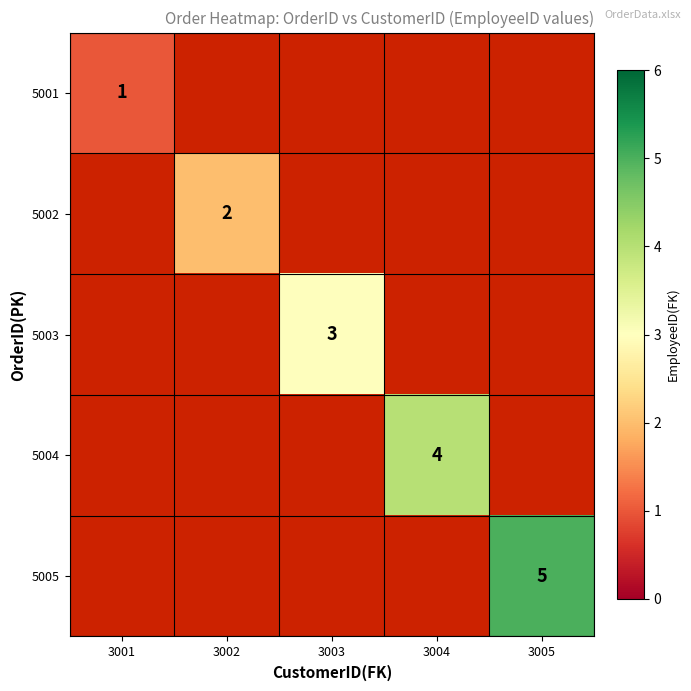

How many values in the 5001 series exceed 0?

1